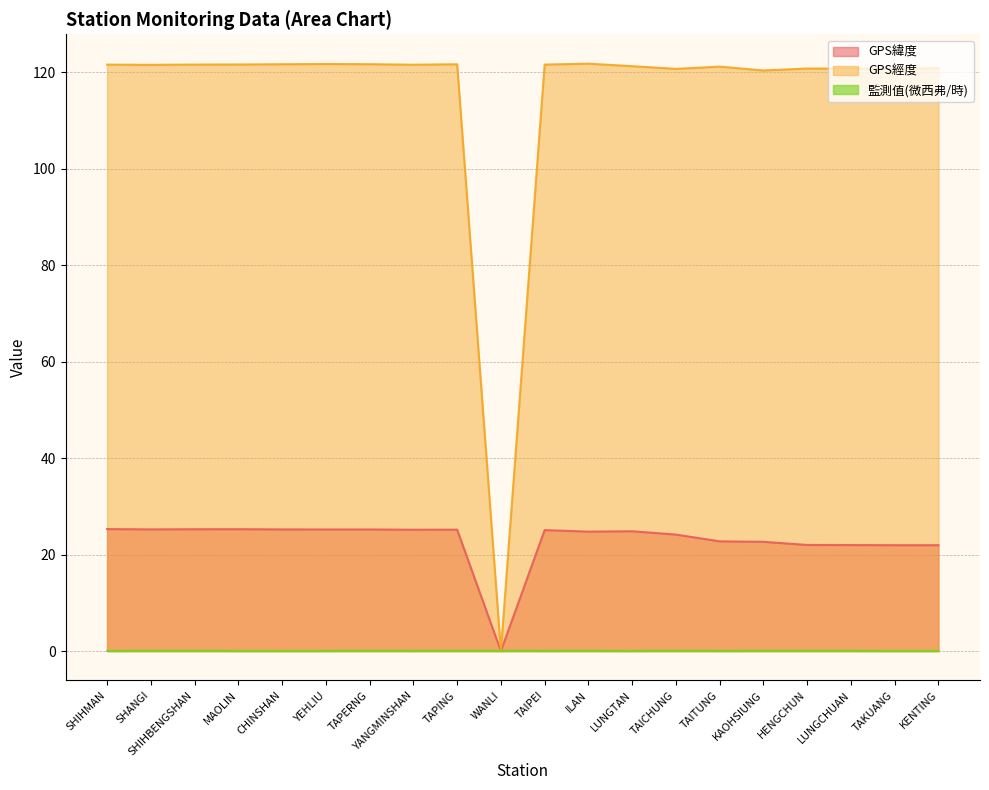

Which has a higher value, LUNGCHUAN or KAOHSIUNG?

KAOHSIUNG